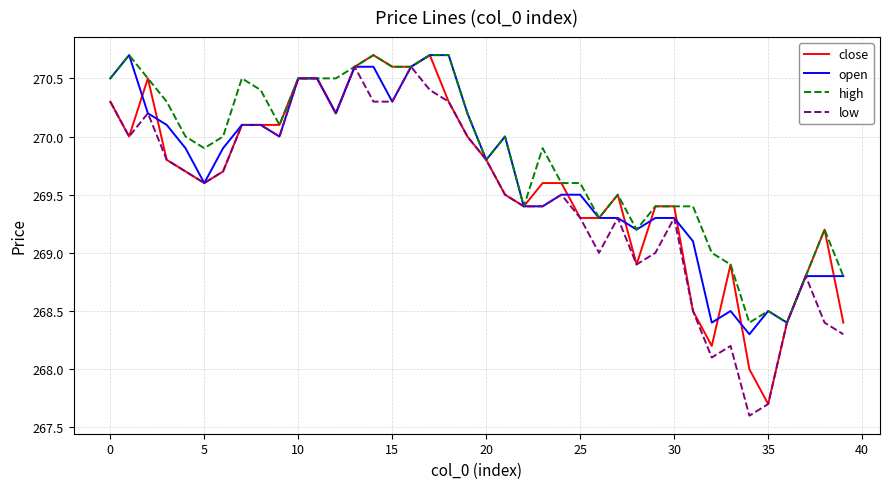

What is the minimum value shown in the chart?

267.6